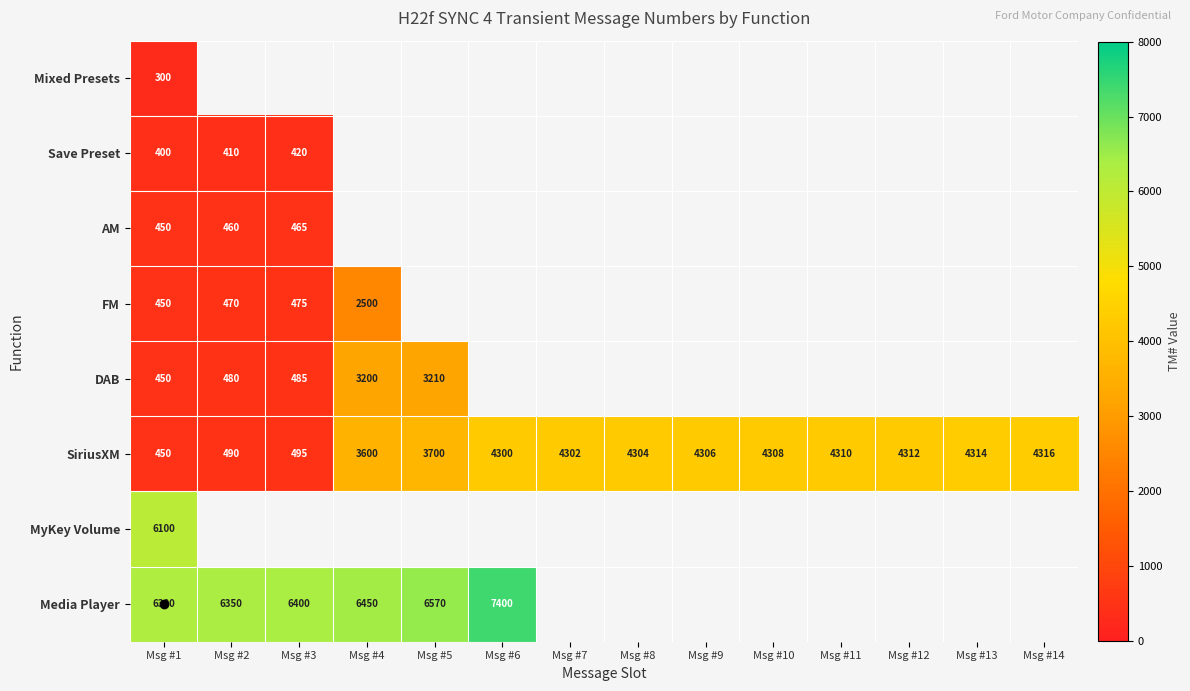

At which category does the chart reach its peak across all series?

Msg #6